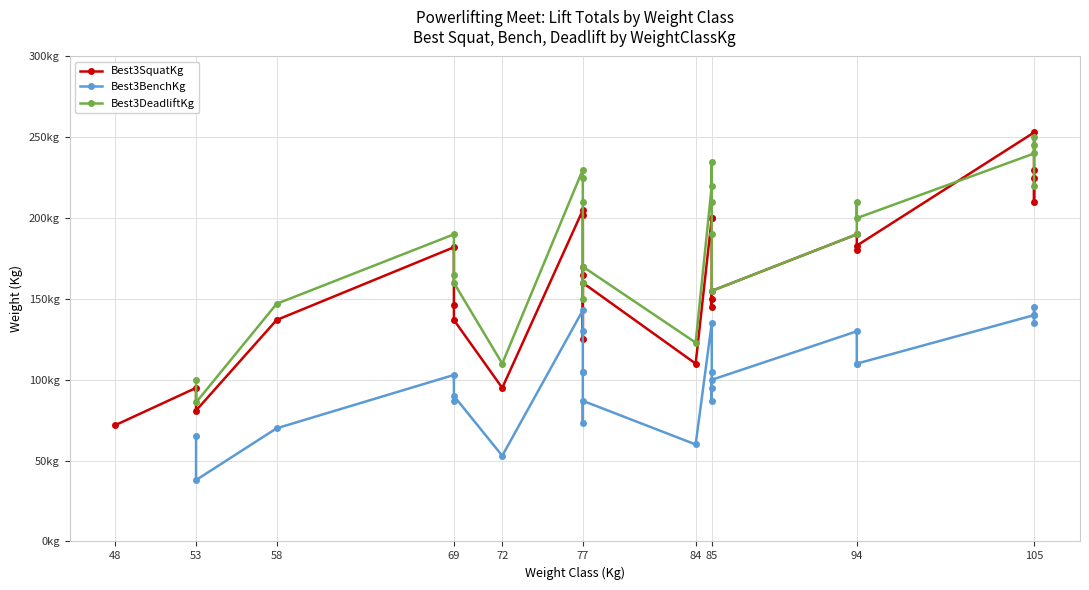

What is the label of the 3rd point from the right?

105